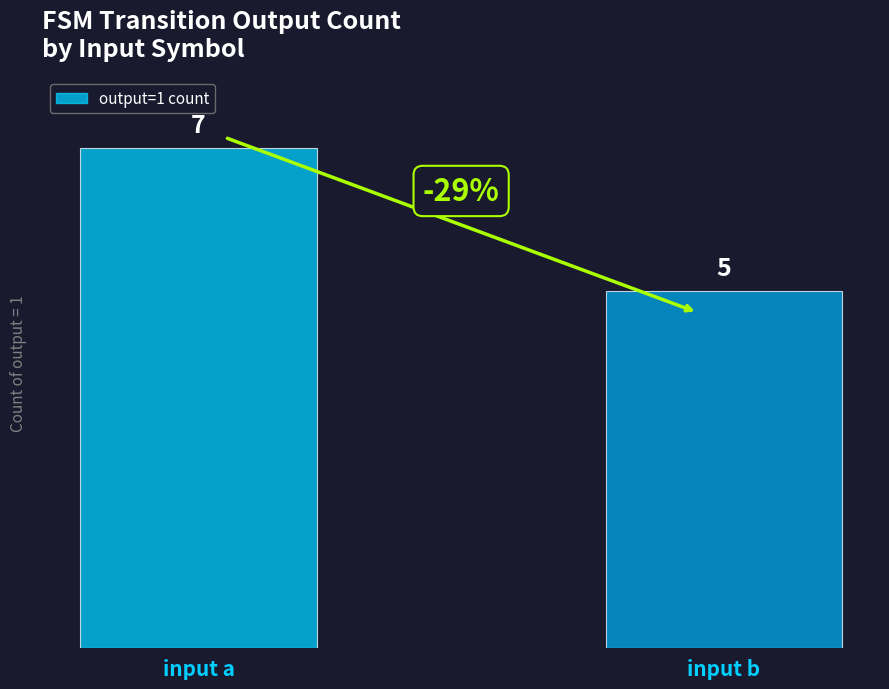

Rank the categories by value from highest to lowest.

input a, input b